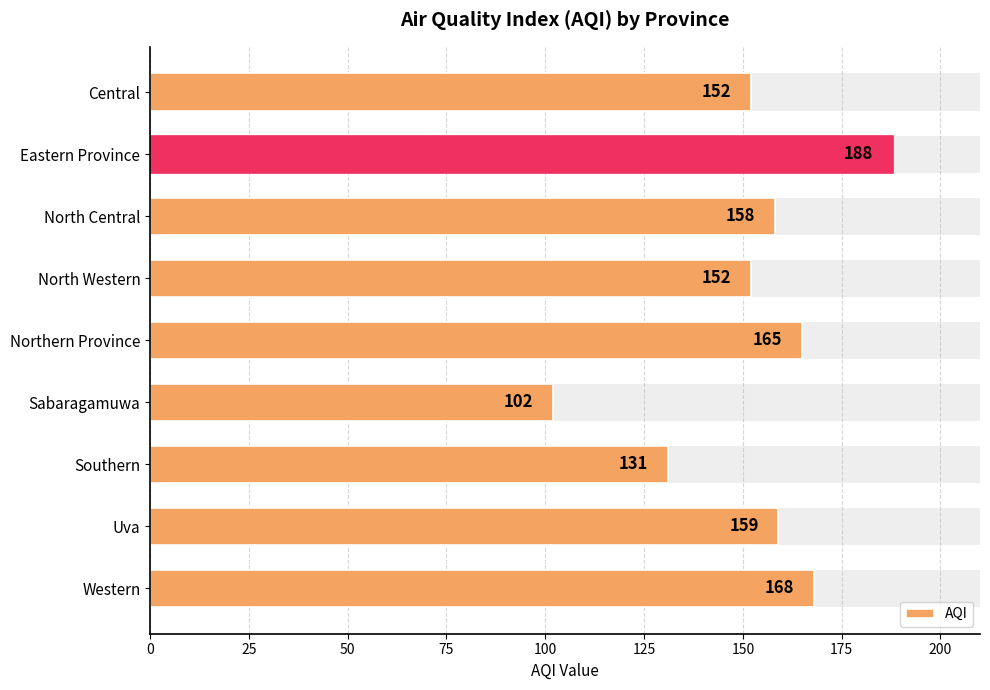

How many series are shown in this chart?

1